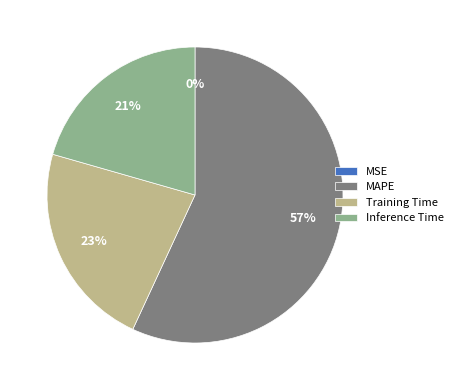

Which category accounts for the majority?

MAPE